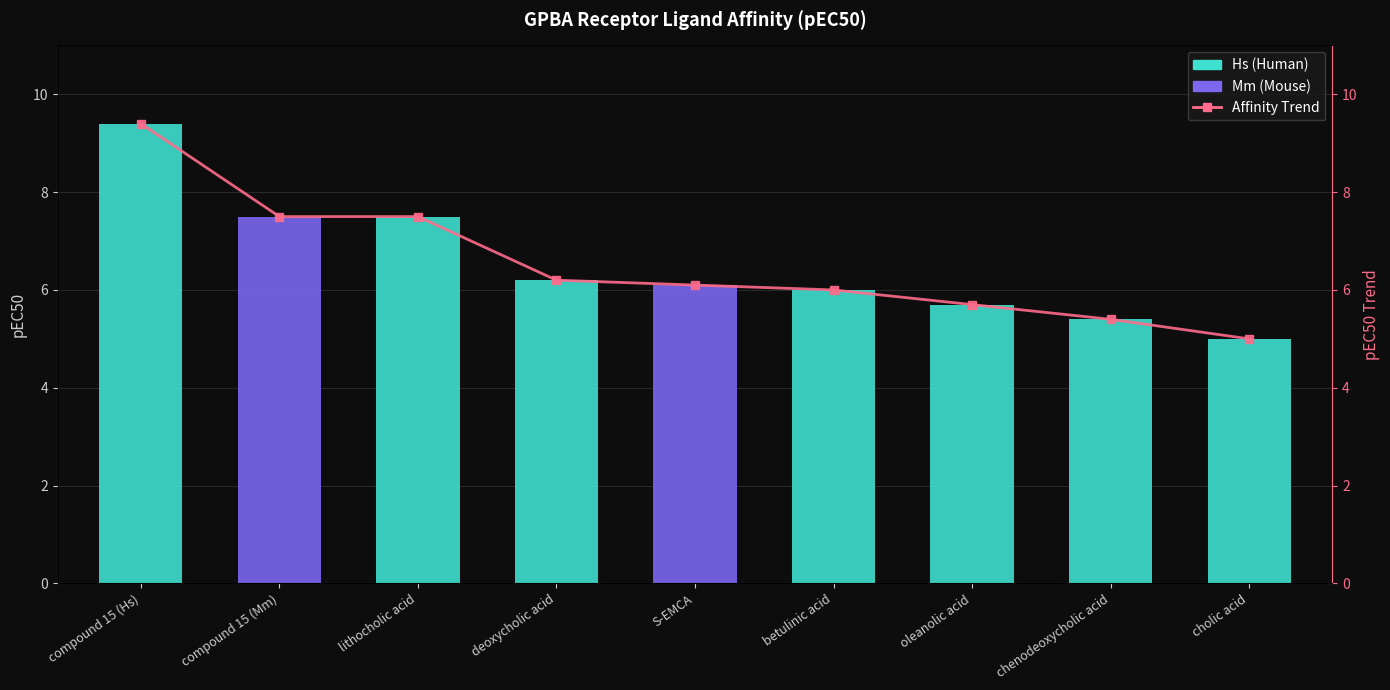

What is the change in value from betulinic acid to oleanolic acid?

-0.3